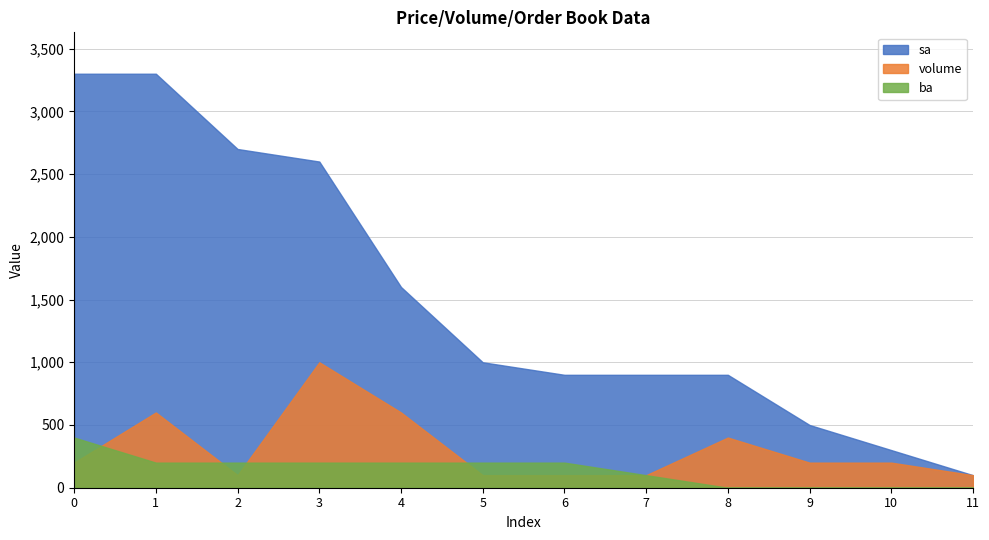

What is the value of the volume point at the 2nd from the left?

600